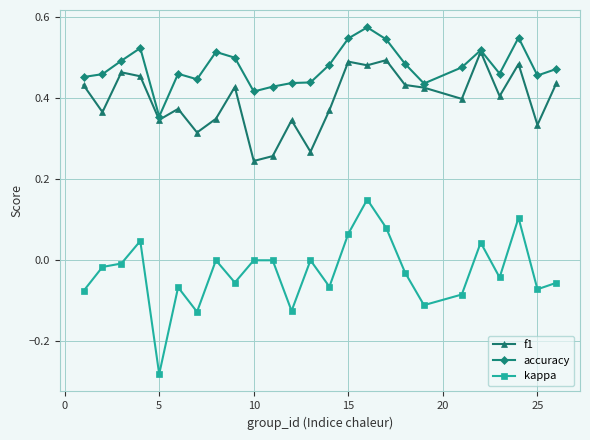

Which series has the widest spread of values?

kappa